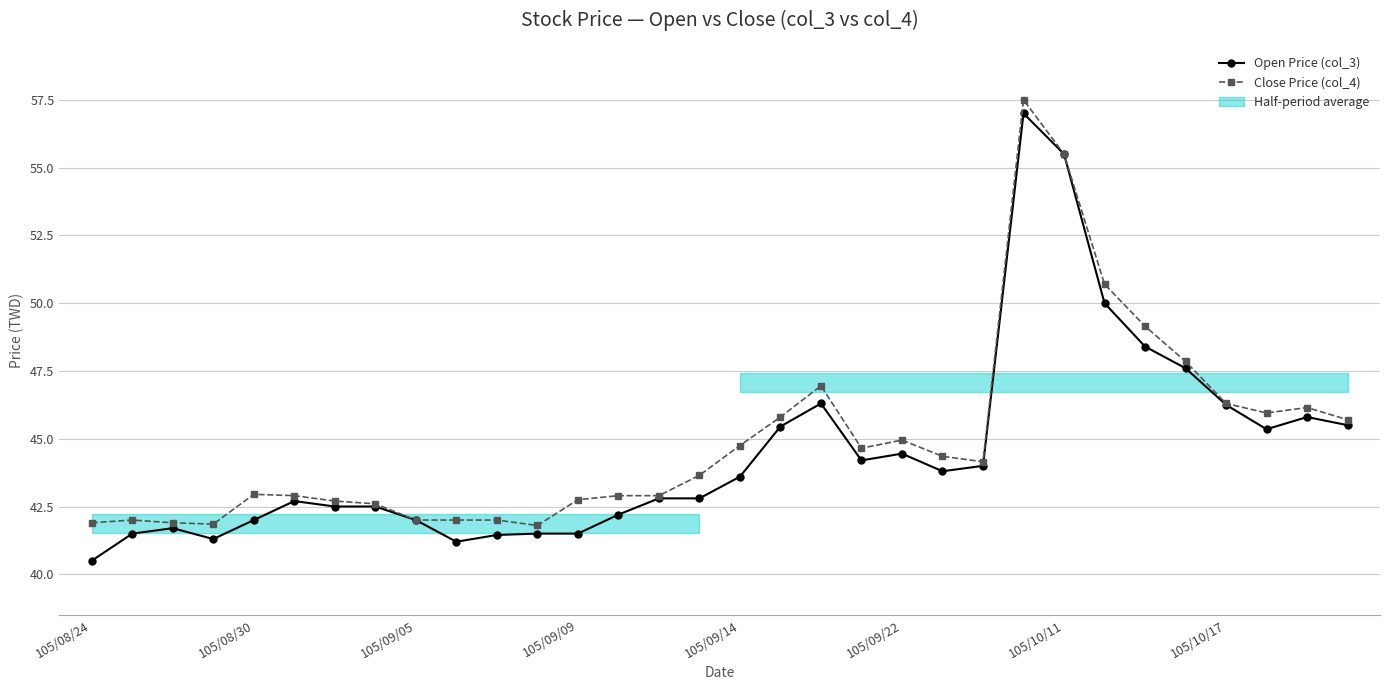

True or false: Open Price (col_3) and Close Price (col_4) intersect in this chart.

False